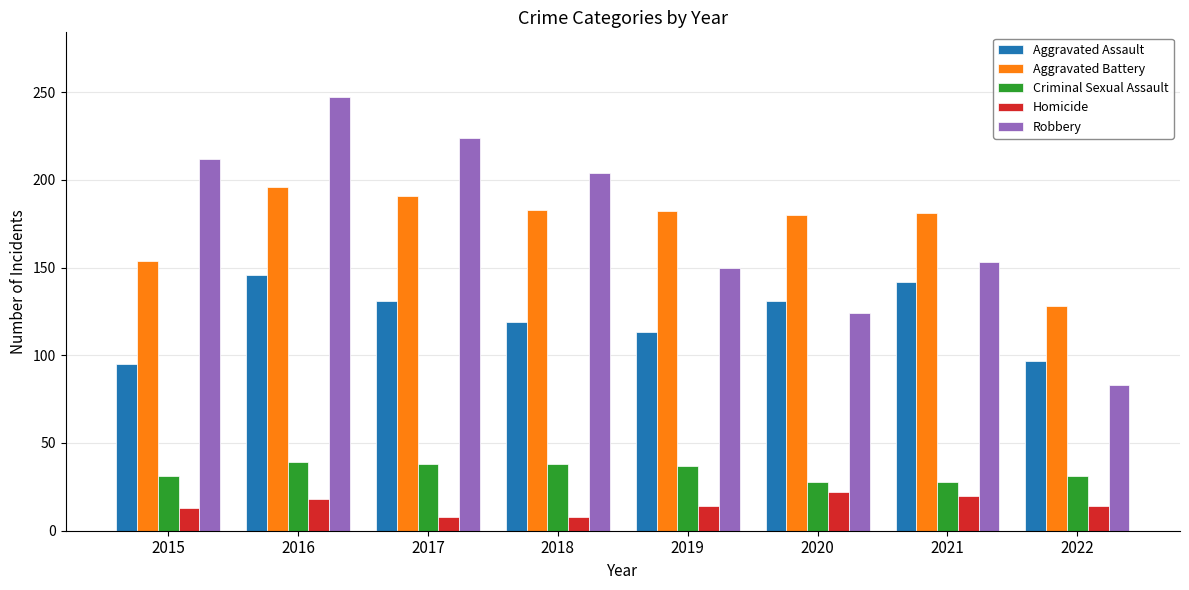

What is the difference between the Aggravated Battery values at 2015 and 2018?

29